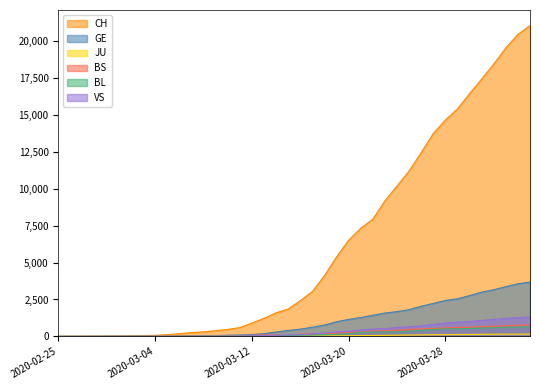

Count the number of categories in the chart.

40